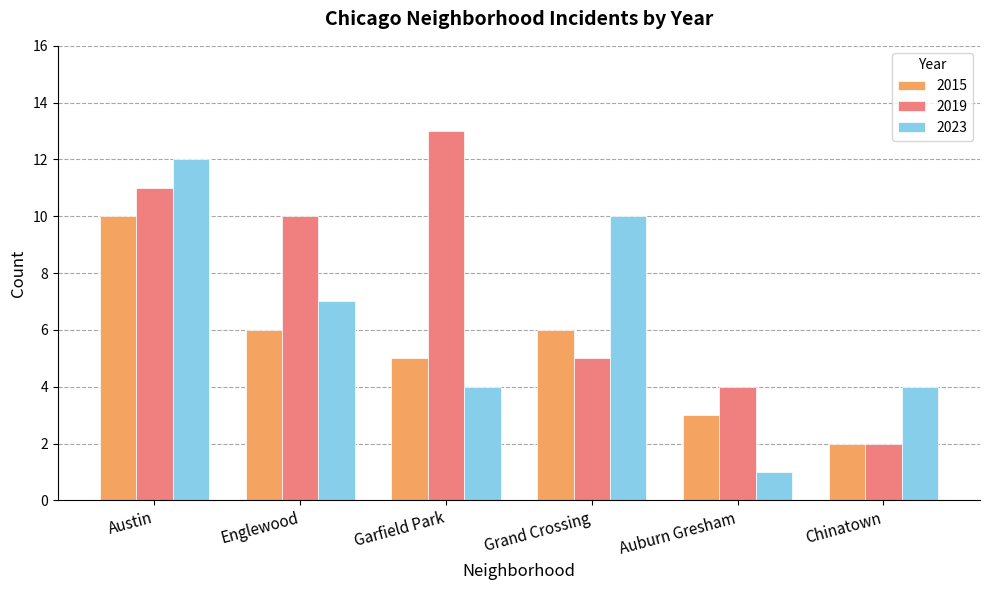

How many values in the 2023 series are below 7?

3